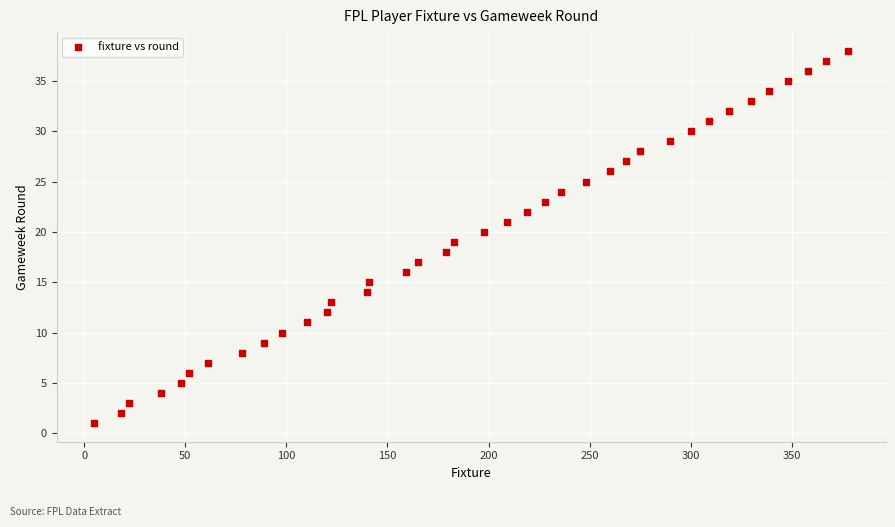

What is the range of Y values (max minus min)?

37